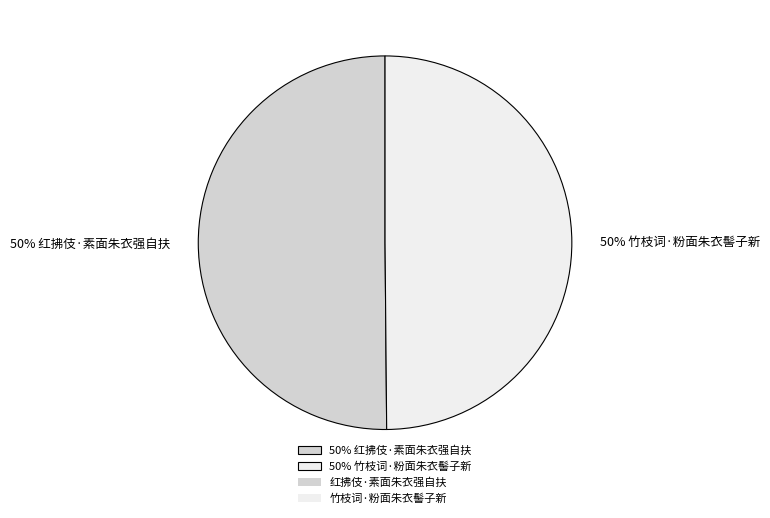

What percentage is the 50% 红拂伎·素面朱衣强自扶 slice, to the nearest percent?

50%